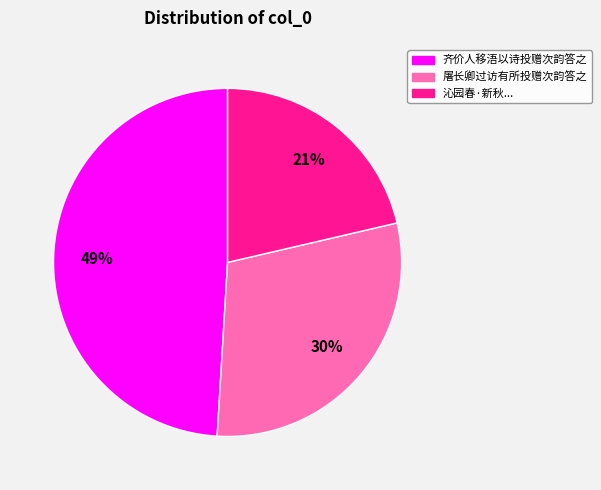

Is there a majority slice in this chart?

No